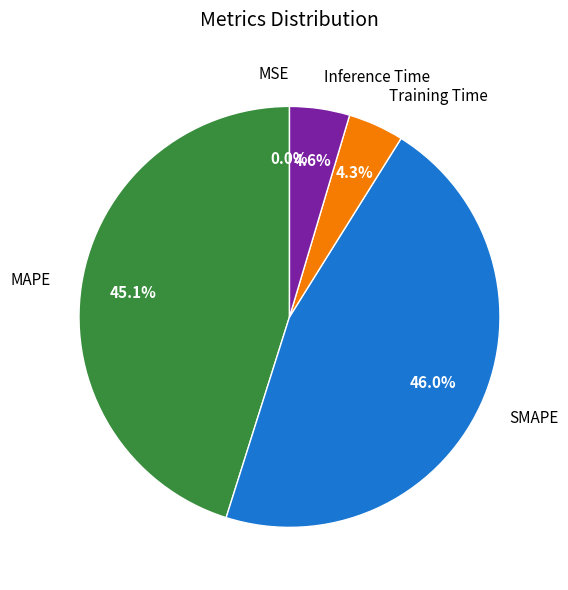

The Training Time slice represents 4% of the pie. True or false?

True